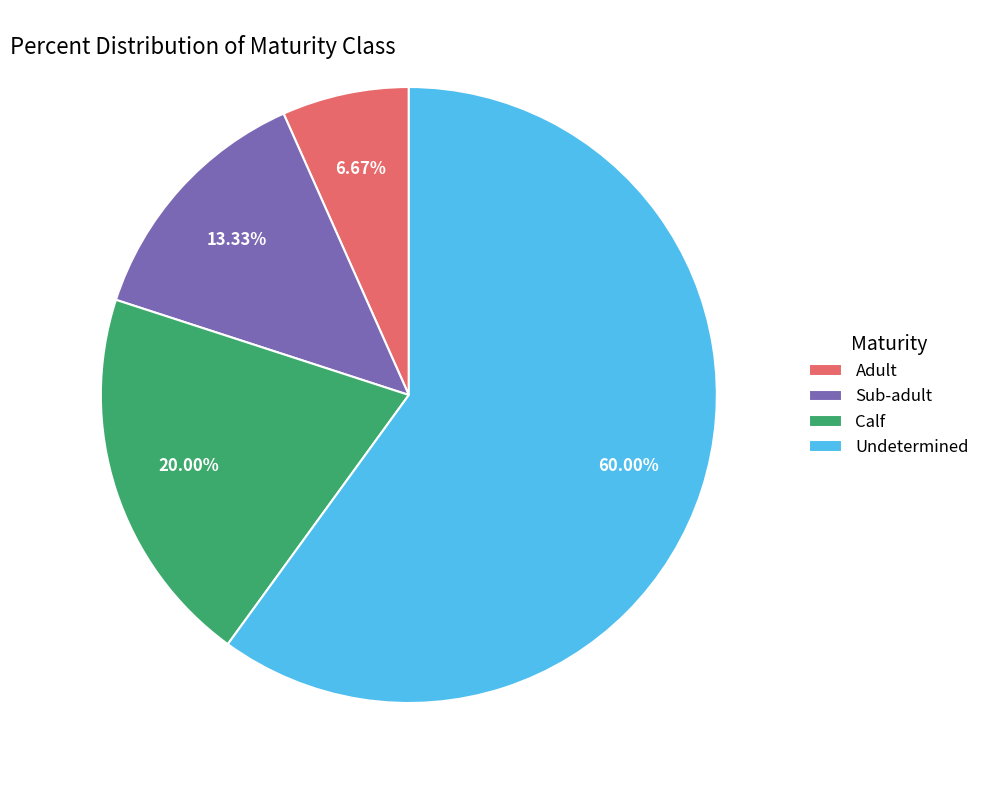

Count the number of slices in the pie.

4